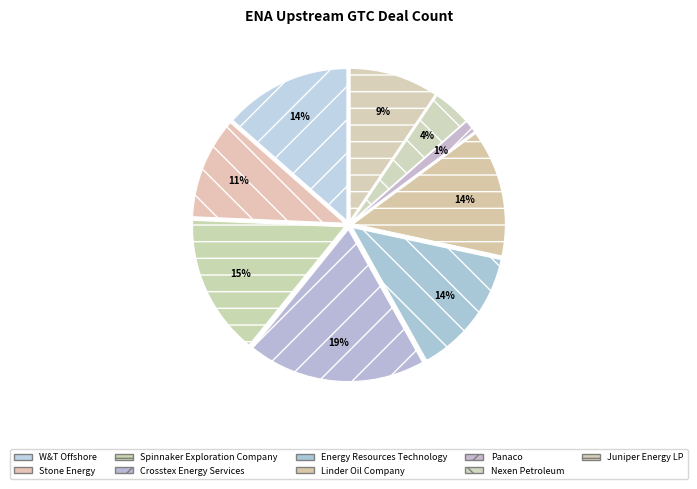

Is it true that Juniper Energy LP is 9% of the pie?

True